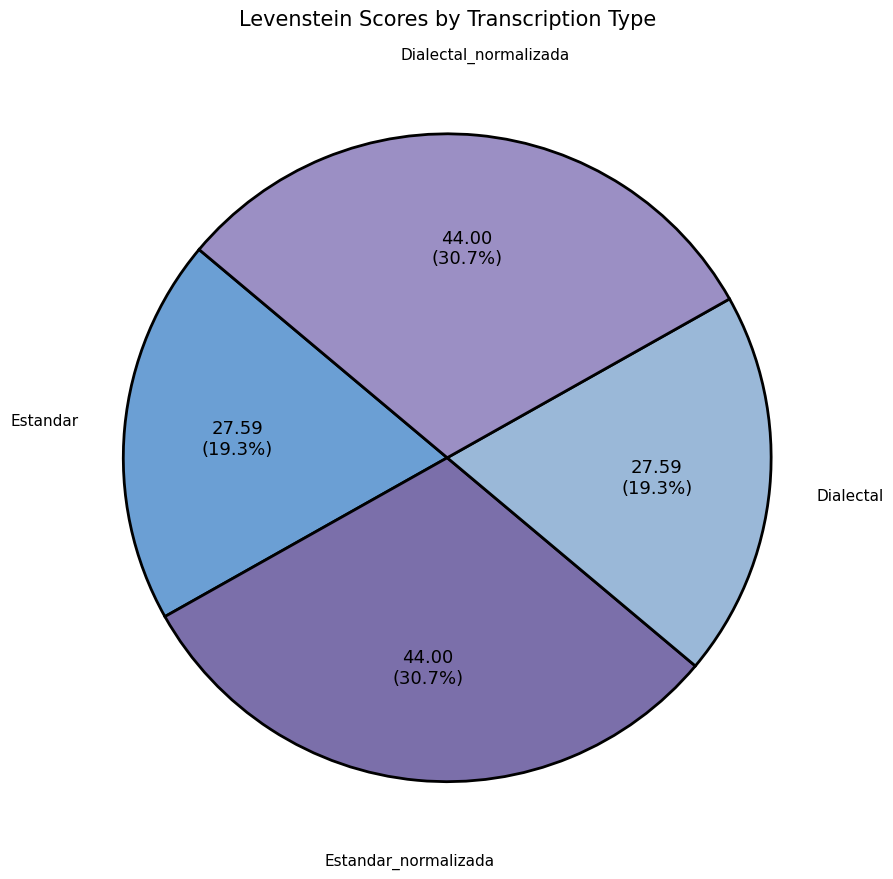

Count the number of slices in the pie.

4